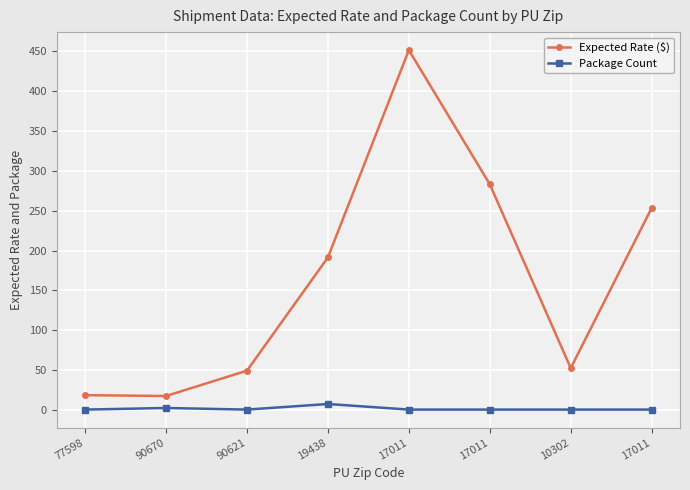

Reading left to right, extract all data points from this chart.

Expected Rate ($): 77598=19.0	90670=18.0	90621=49.7	19438=191.4	17011=450.8	17011=282.9	10302=52.9	17011=253.3
Package Count: 77598=1.0	90670=3.0	90621=1.0	19438=8.0	17011=1.0	17011=1.0	10302=1.0	17011=1.0